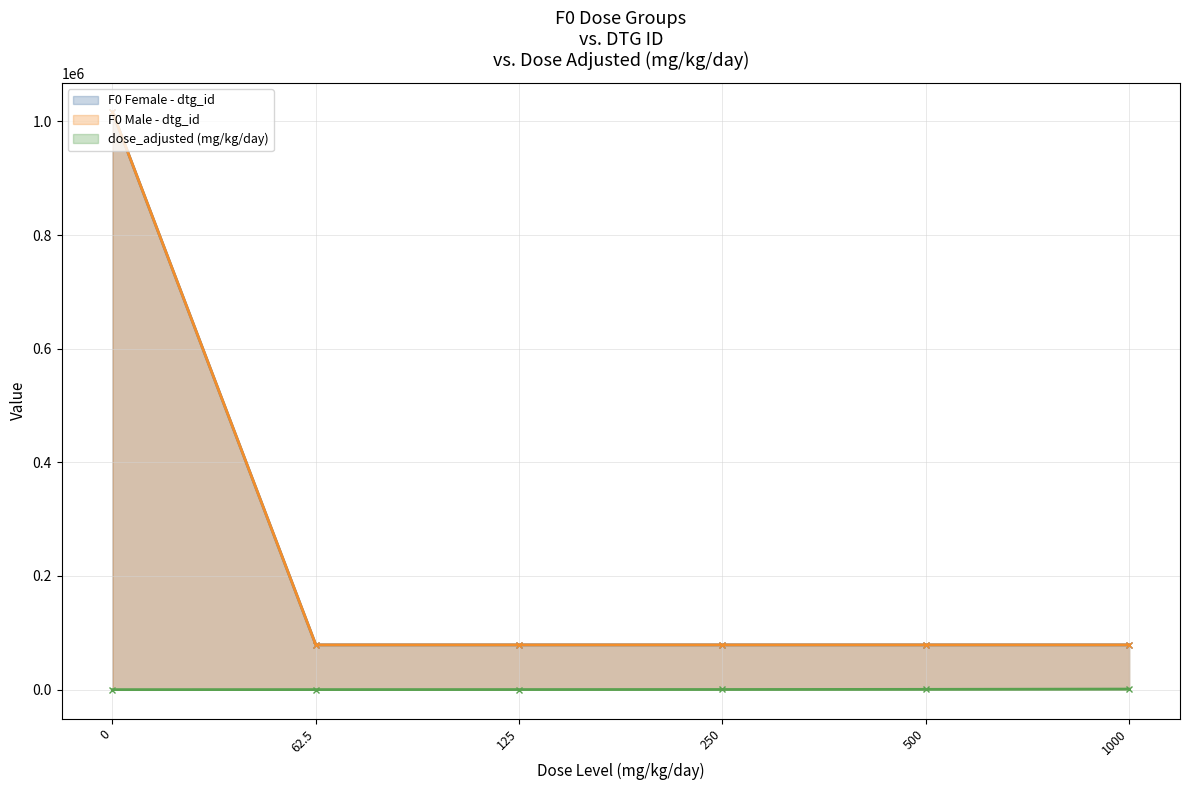

What is the difference between the second highest and minimum values in the F0 Female - dtg_id series?

4.0